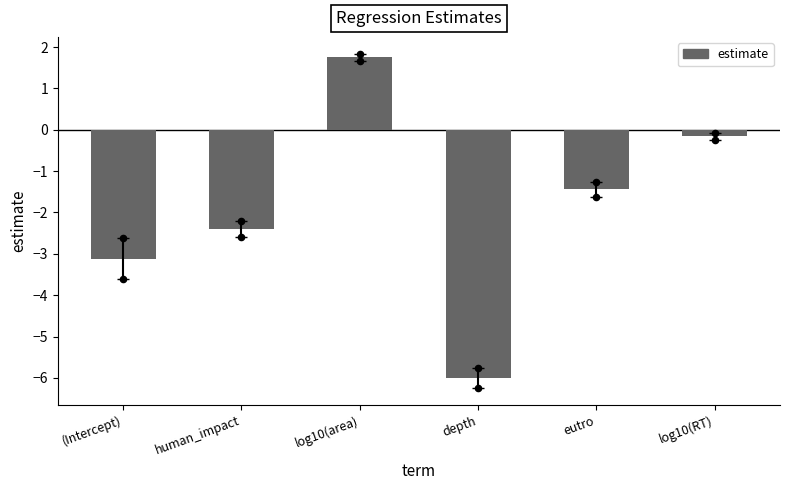

Between (Intercept) and depth, which is larger?

(Intercept)